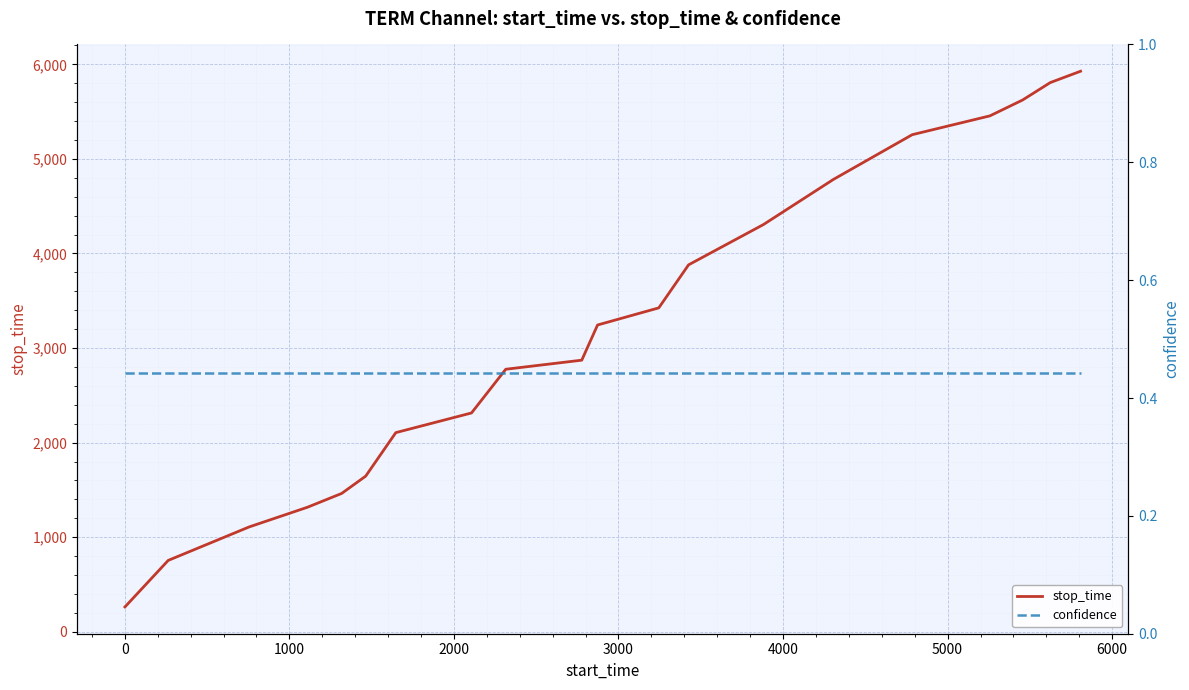

What is the highest value of the stop_time series?

5927